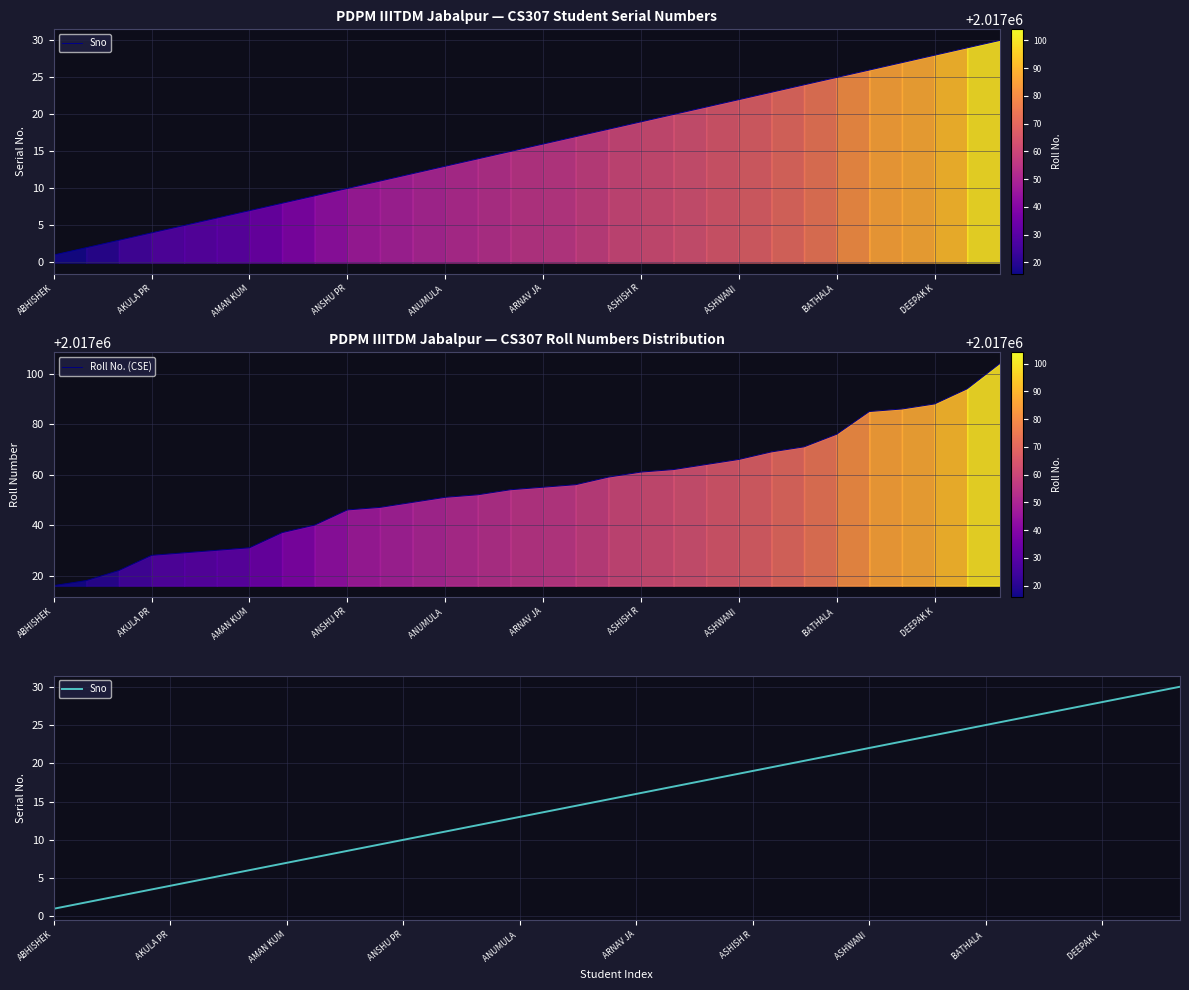

Does the chart have visible grid lines?

Yes